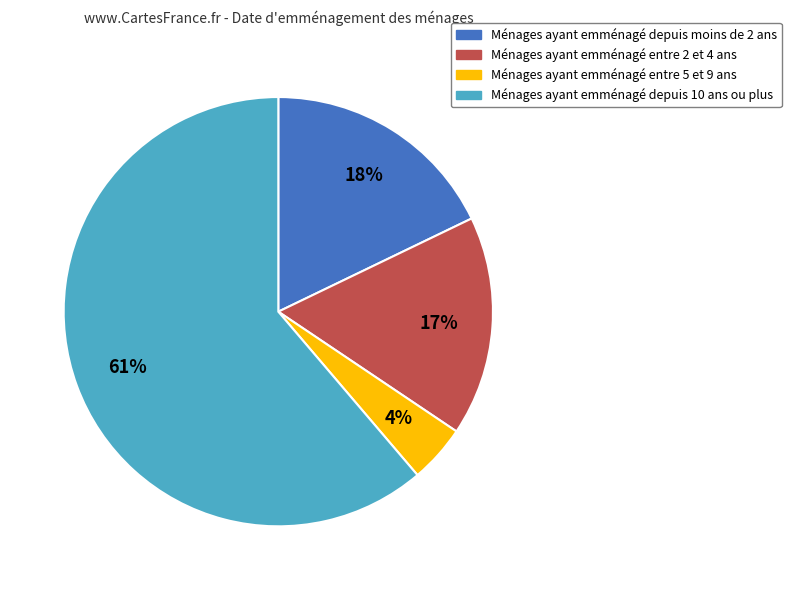

What percentage is the Ménages ayant emménagé depuis 10 ans ou plus slice, to the nearest percent?

61%